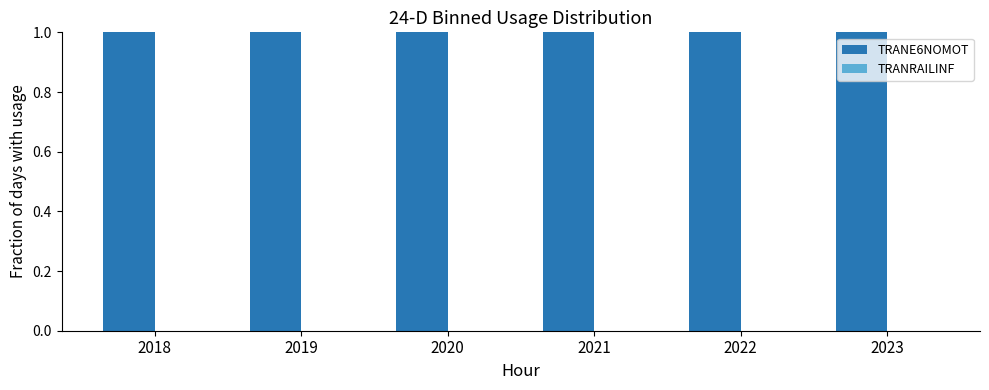

What are all the series names shown in the legend?

TRANE6NOMOT, TRANRAILINF